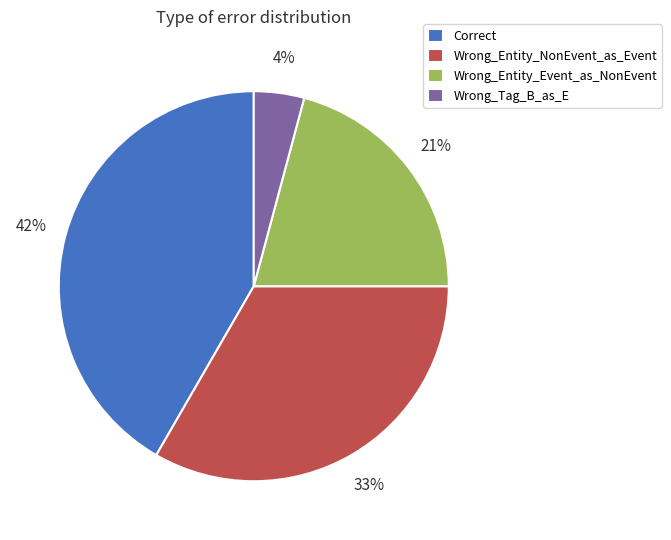

Which has a higher value, Wrong_Tag_B_as_E or Wrong_Entity_Event_as_NonEvent?

Wrong_Entity_Event_as_NonEvent